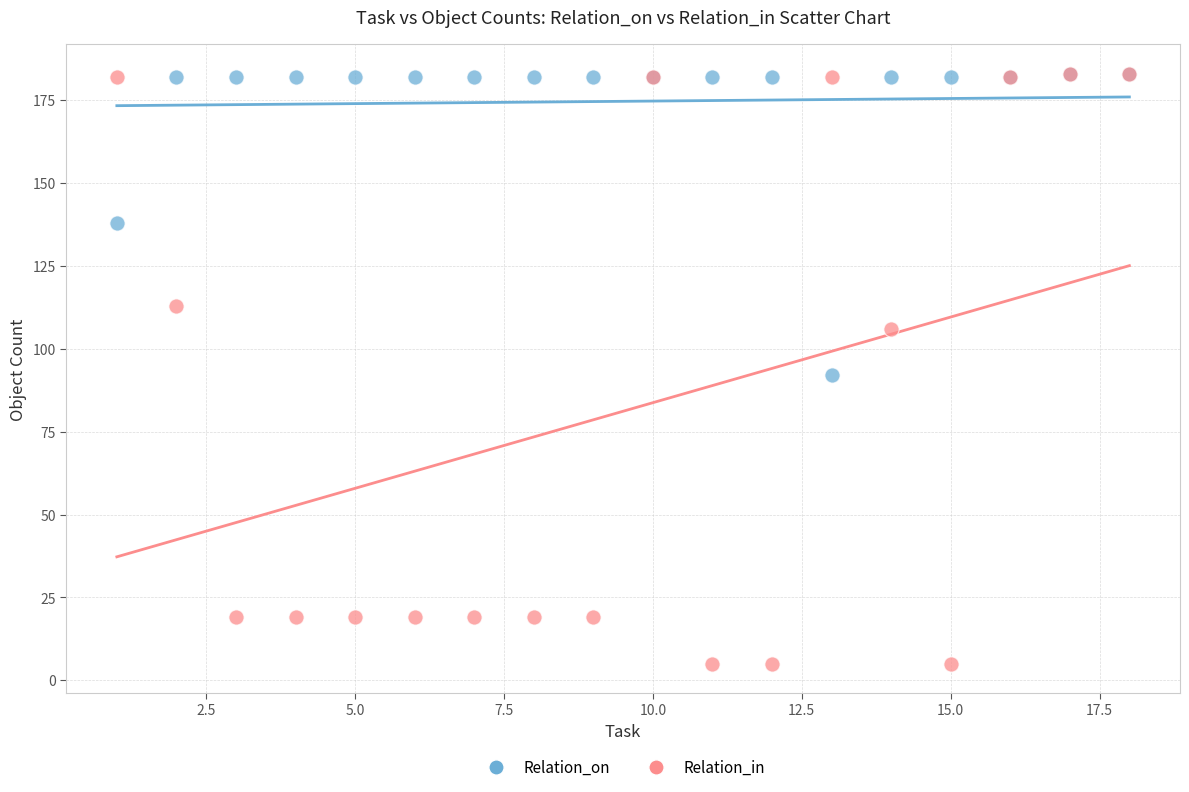

In the Relation_in series, what Y value is closest to 94?

106